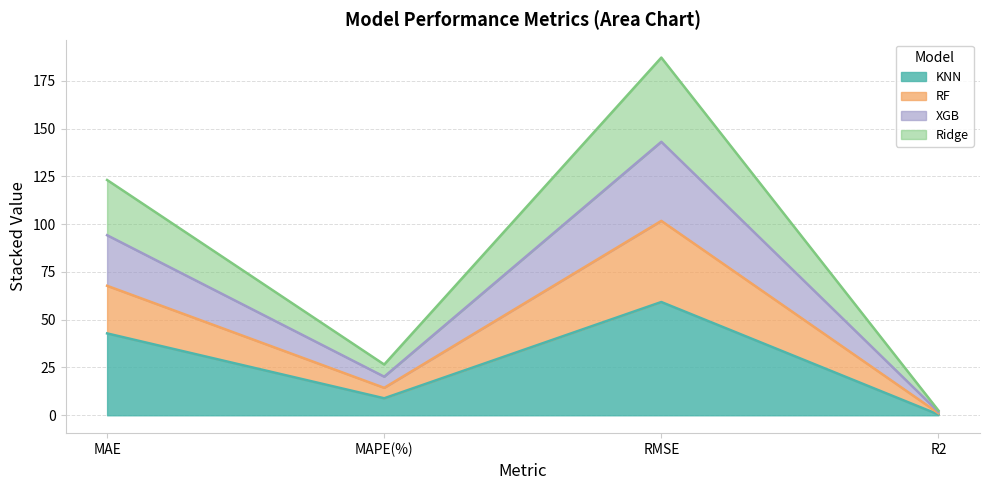

At which category is the sum across all series the highest?

RMSE